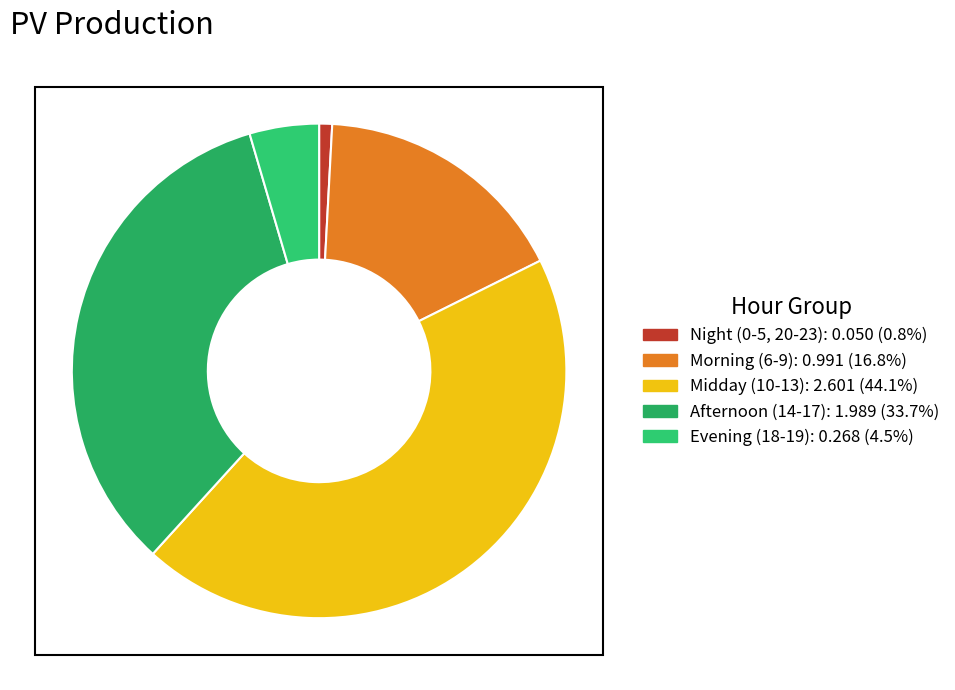

How many segments does this pie chart have?

5